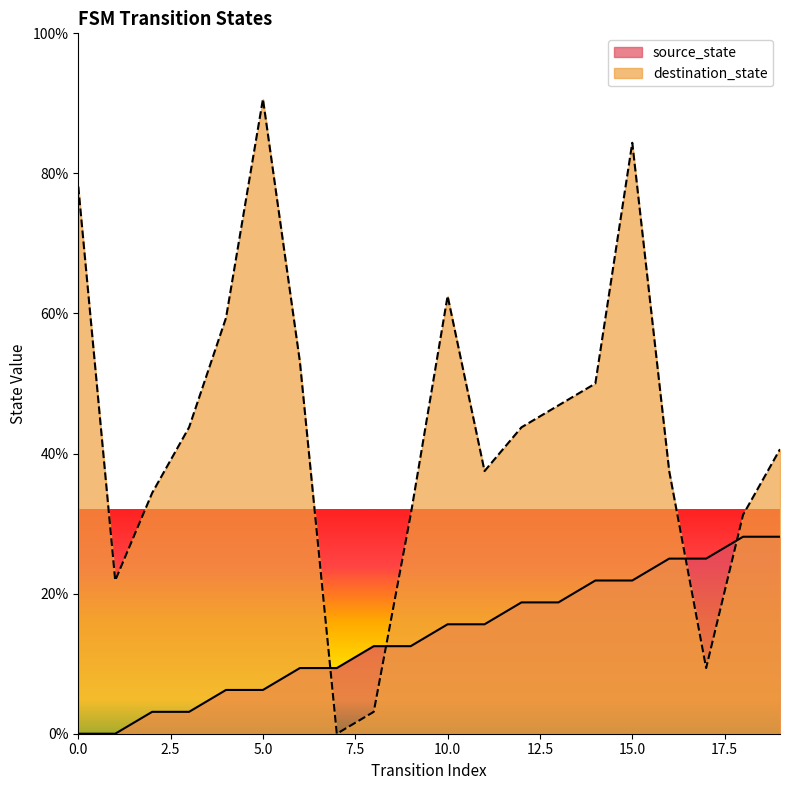

At which label does source_state first exceed 15?

10.0